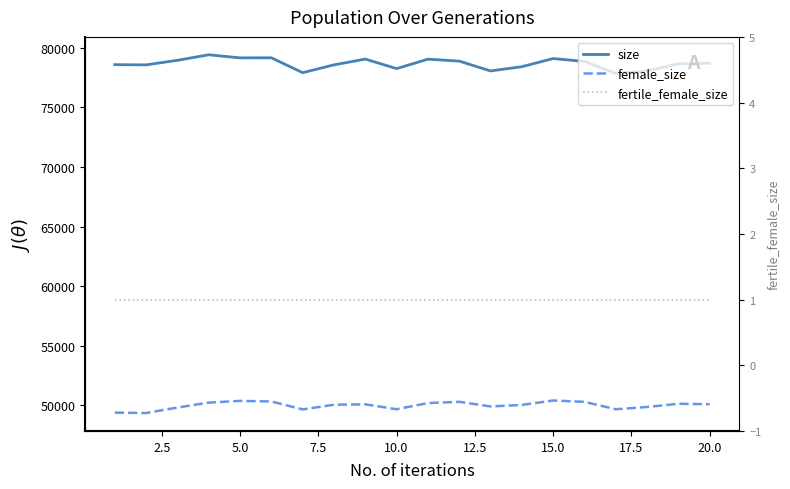

In size, how many points are higher than both neighbors (excluding endpoints)?

5